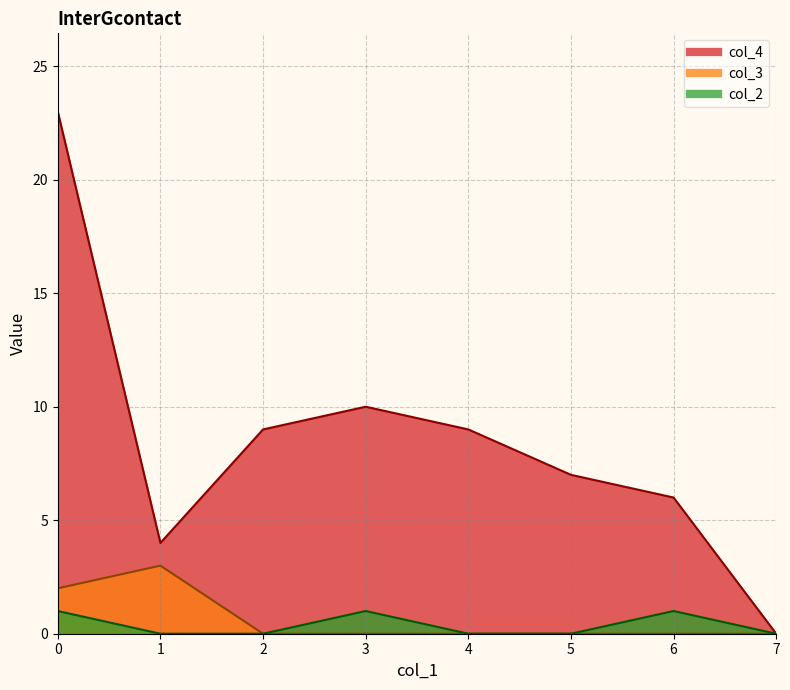

At which category does col_3 reach its first local peak?

1